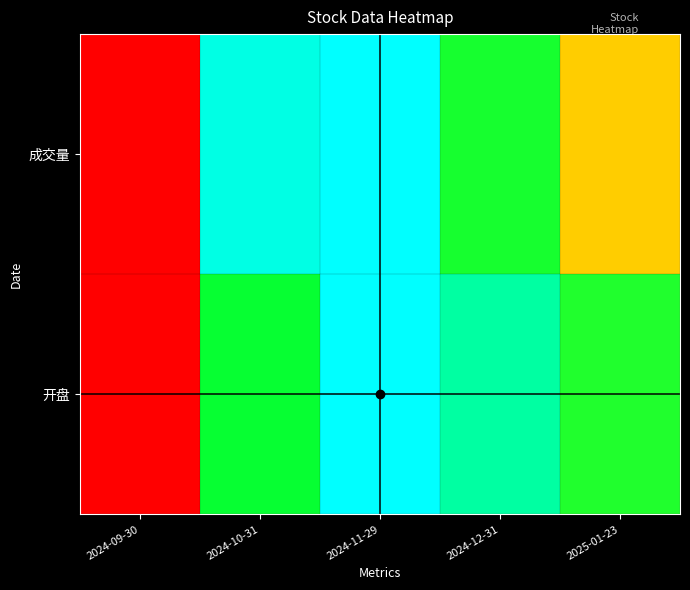

Count the number of data series in this chart.

2